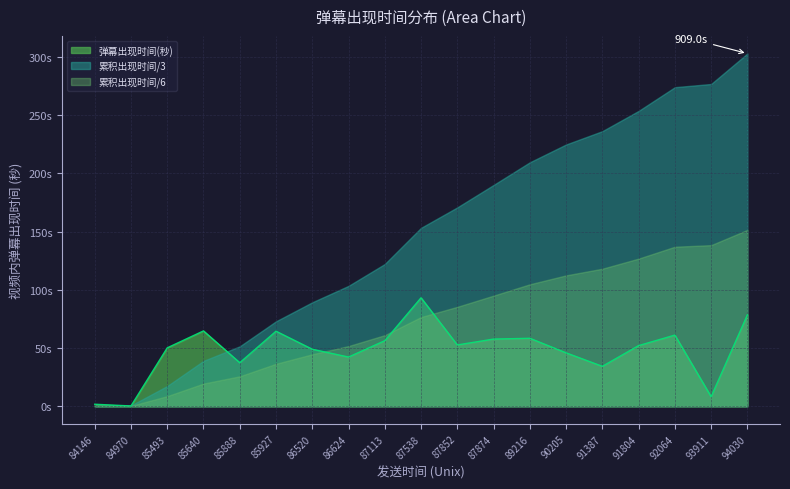

Reading left to right, extract all data points from this chart.

1676091804=52.1	1676091387=34.3	1676089216=58.4	1676086624=42.3	1676086520=49.0	1676085640=64.8	1676085493=50.2	1676084970=0.3	1676087852=52.7	1676092064=61.2	1676094030=78.5	1676087113=56.3	1676085927=64.5	1676093911=8.3	1676090205=45.9	1676087874=57.7	1676087538=93.2	1676085888=37.4	1676084146=1.8